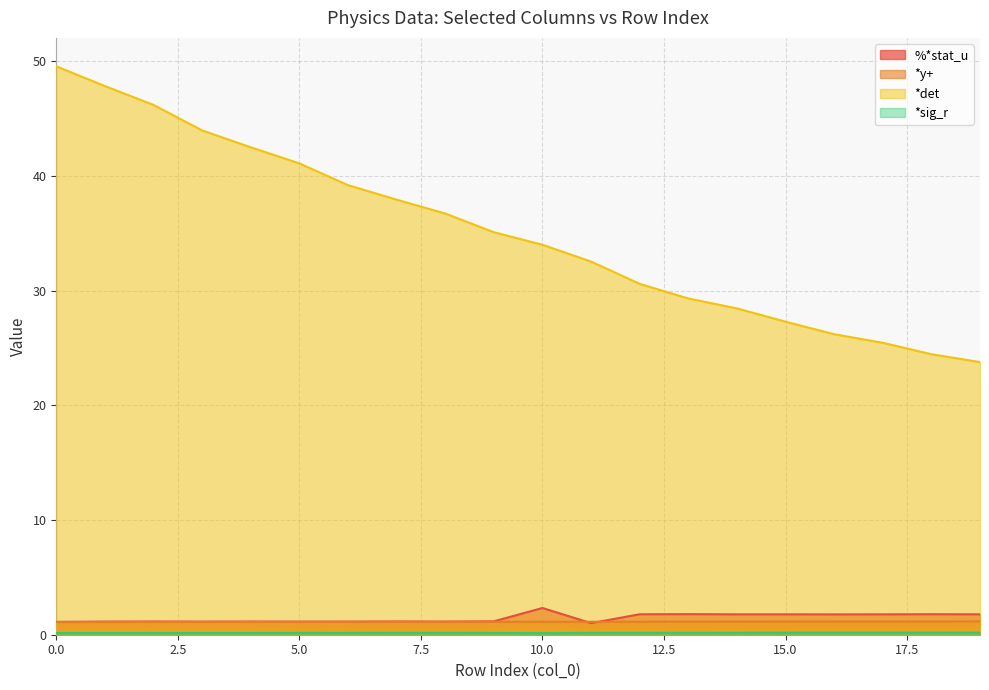

What is the value of the *y+ point at the 20th from the left?

1.2